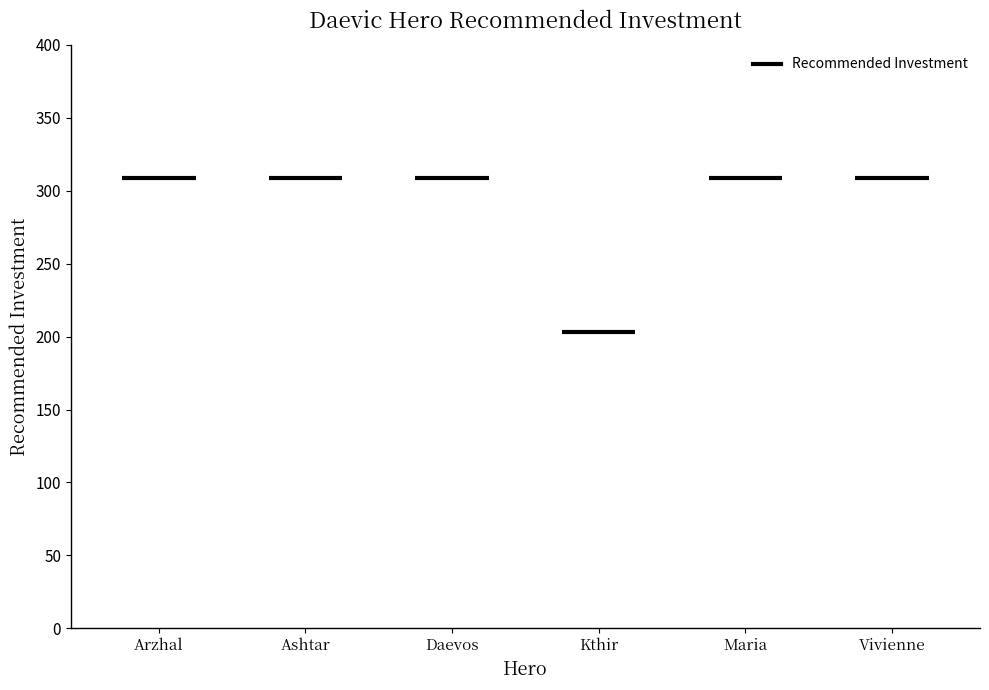

Is it true that the value at Maria is 309?

True